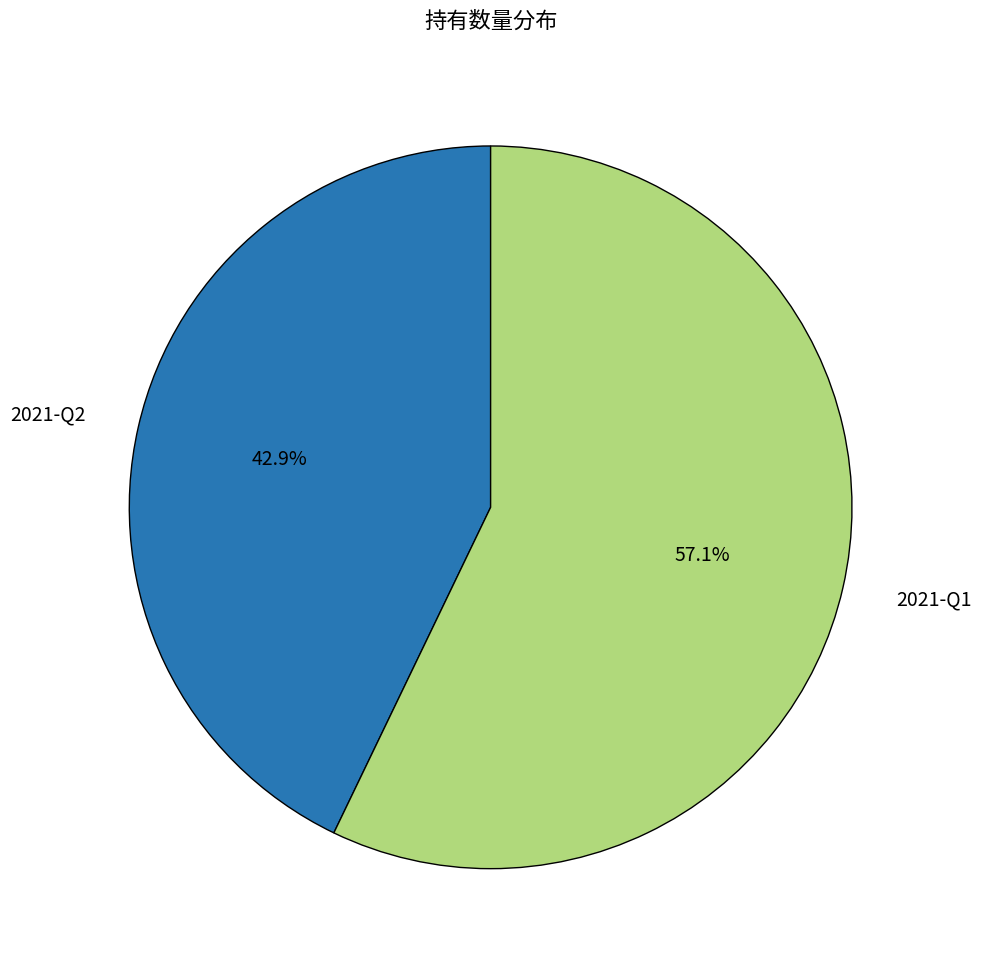

True or false: 2021-Q2 accounts for 43% of the total.

True